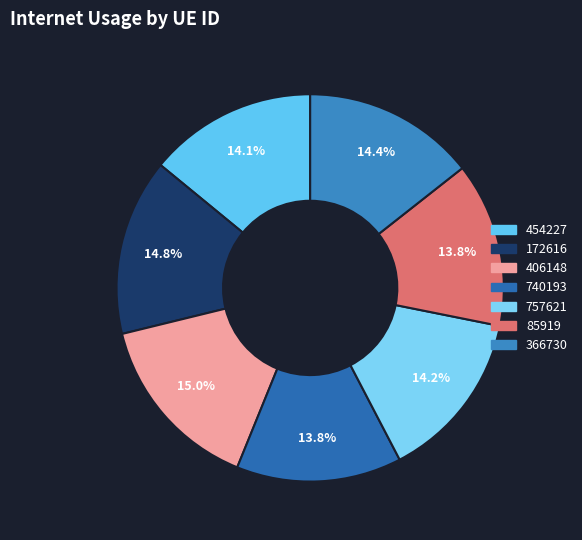

To the nearest percent, what portion does 366730 represent?

14%